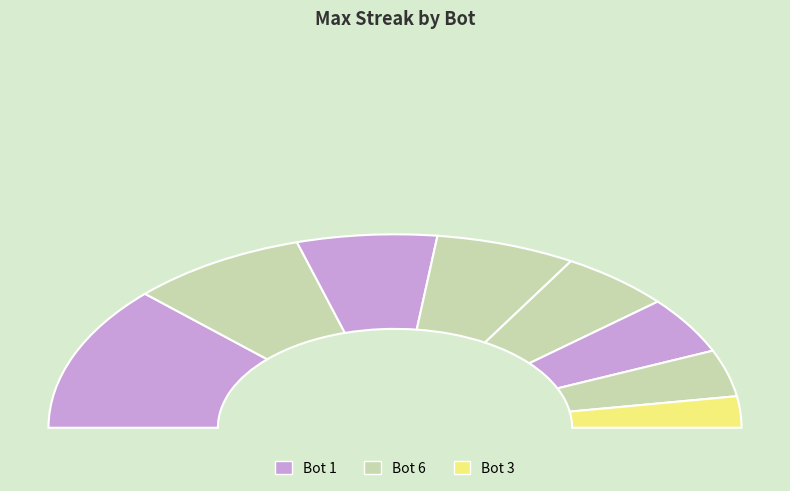

Which category has the smallest portion of the pie?

3